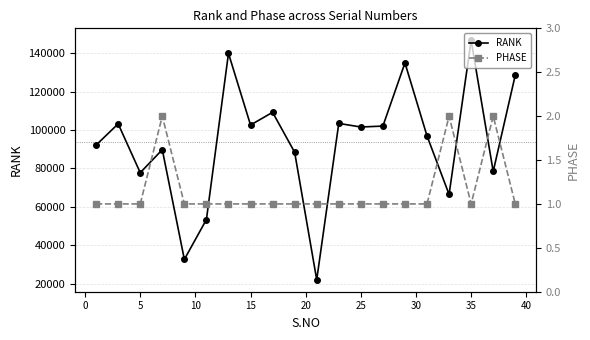

True or false: PHASE and RANK intersect in this chart.

False